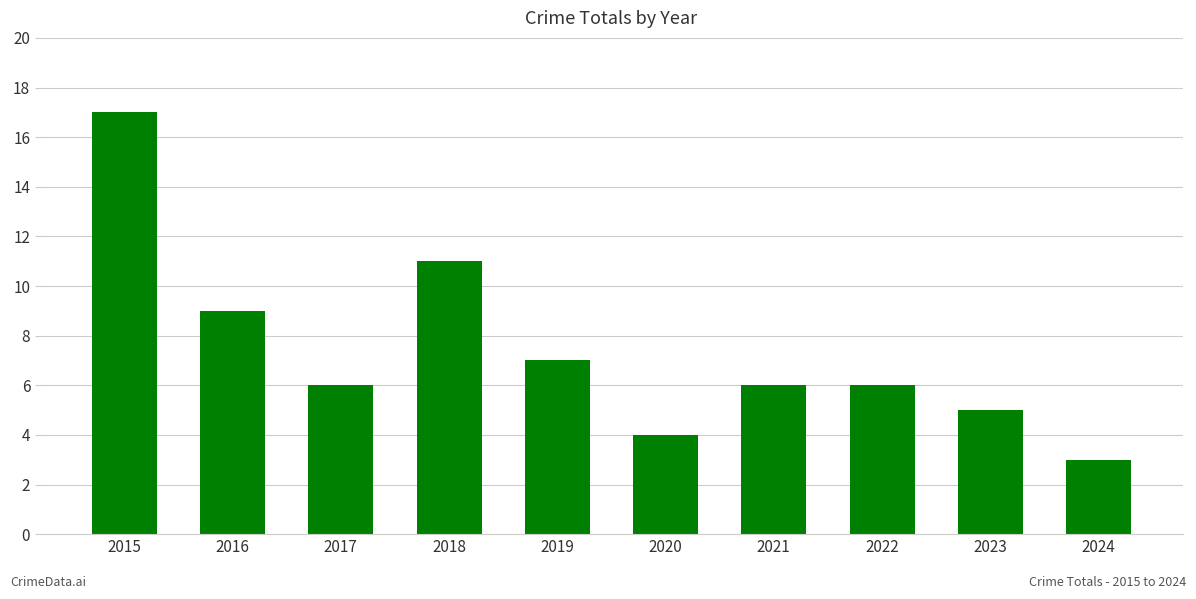

The value at 2021 is 11. True or false?

False